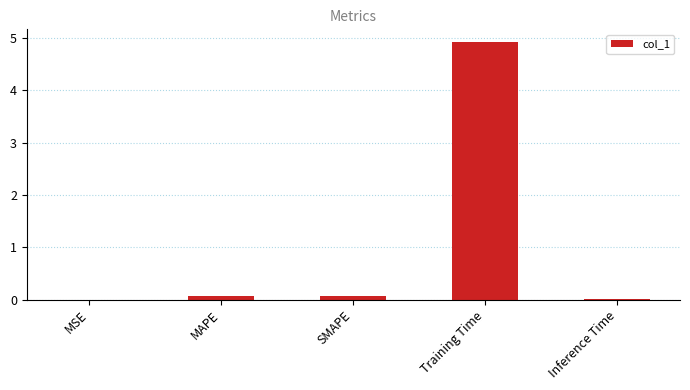

The value at MAPE is 0.1. True or false?

True